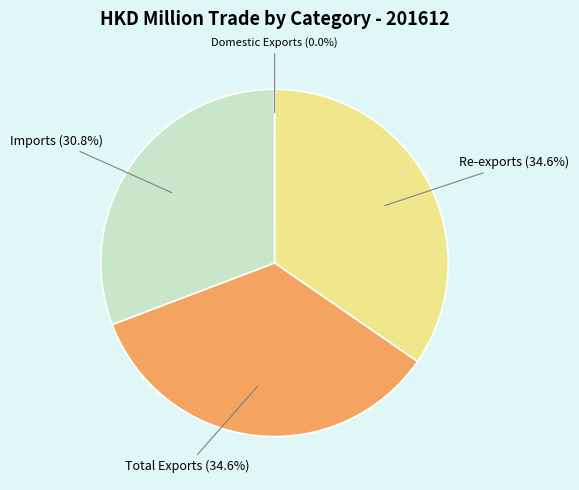

True or false: Imports accounts for 31% of the total.

True